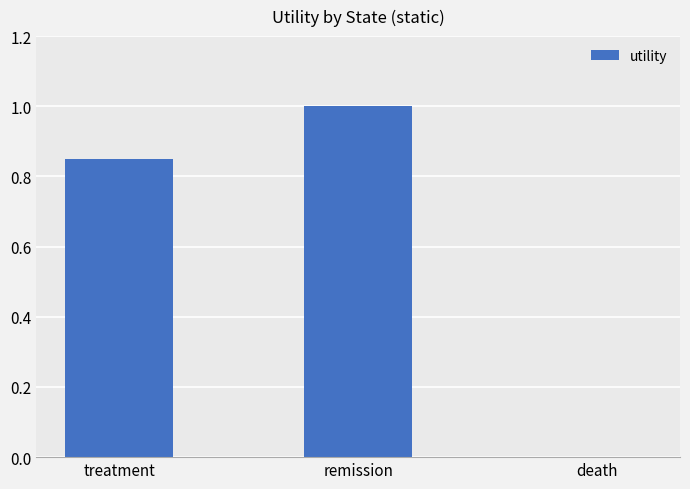

Where is the data nearest to the value 0?

death